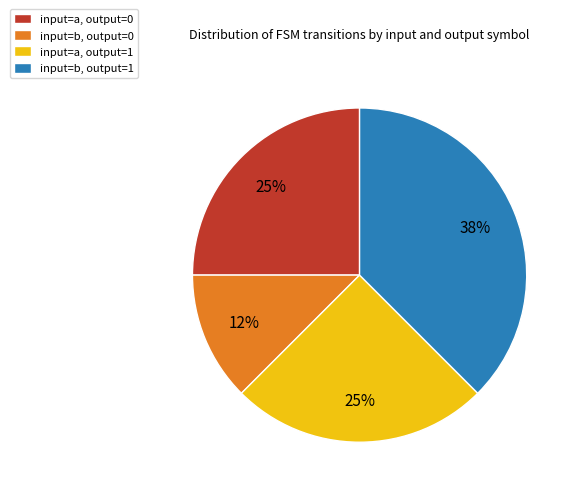

Combined, do input=a, output=1 and input=b, output=0 account for over 50%?

No